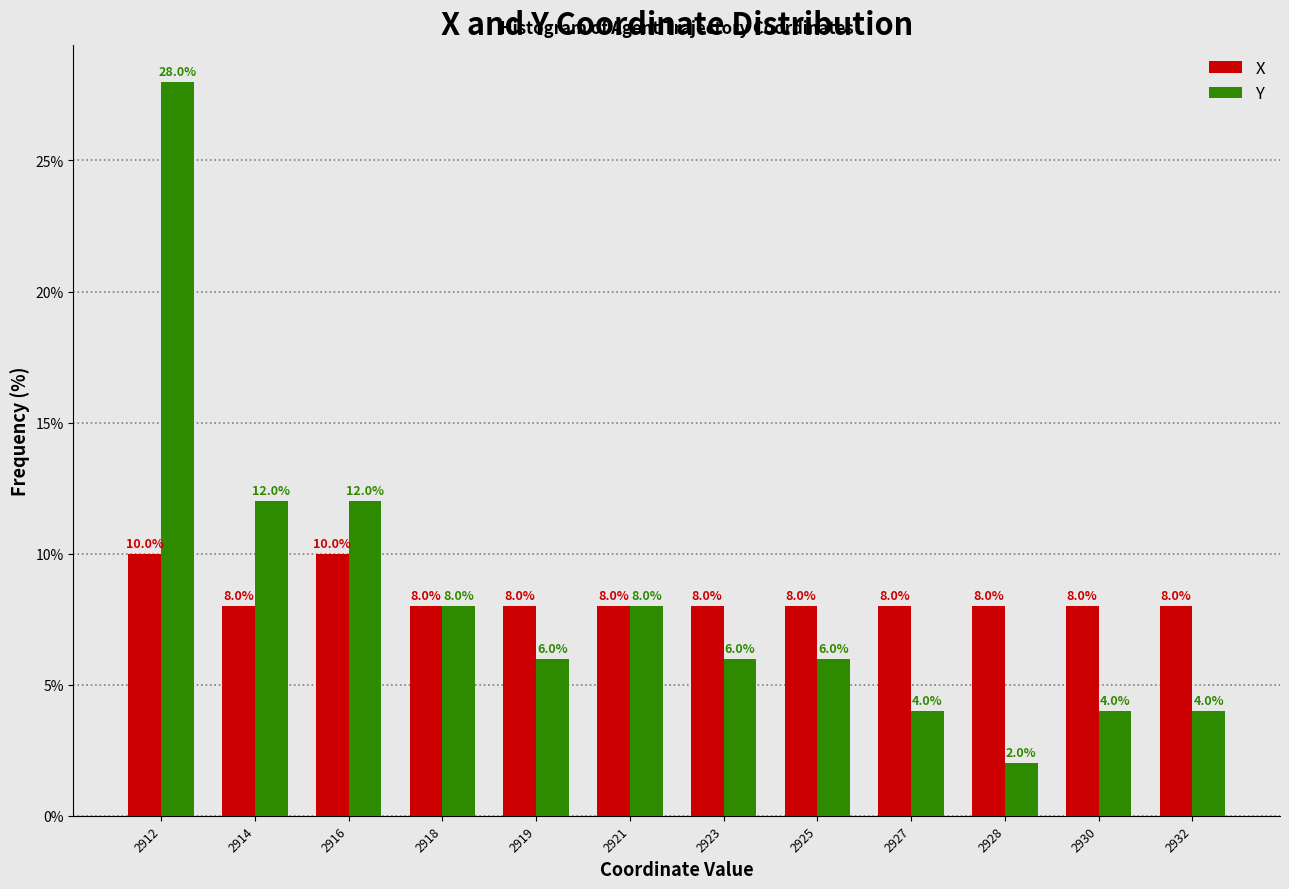

Reading left to right, transcribe all the data shown in this chart.

X: 2912=10.0	2914=8.0	2916=10.0	2918=8.0	2919=8.0	2921=8.0	2923=8.0	2925=8.0	2927=8.0	2928=8.0	2930=8.0	2932=8.0
Y: 2912=28.0	2914=12.0	2916=12.0	2918=8.0	2919=6.0	2921=8.0	2923=6.0	2925=6.0	2927=4.0	2928=2.0	2930=4.0	2932=4.0